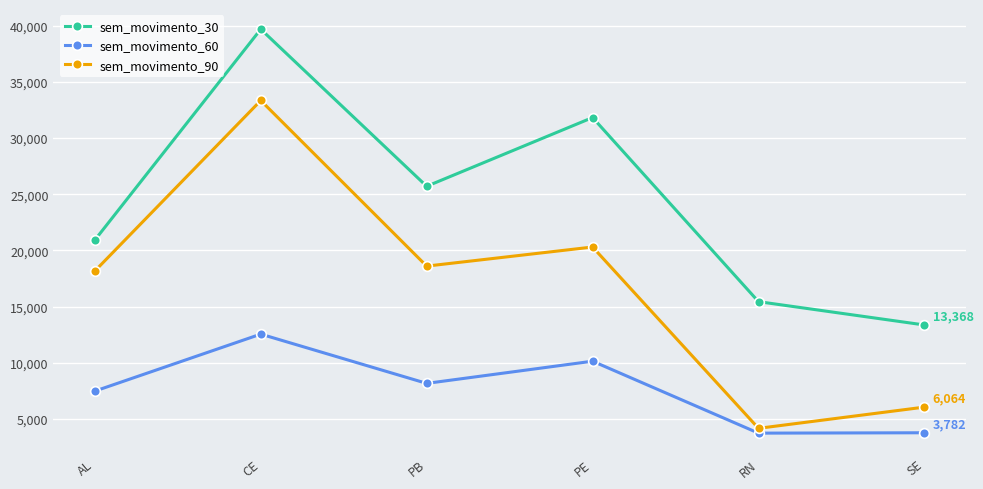

True or false: sem_movimento_30 has more than 1 interior local peaks.

True